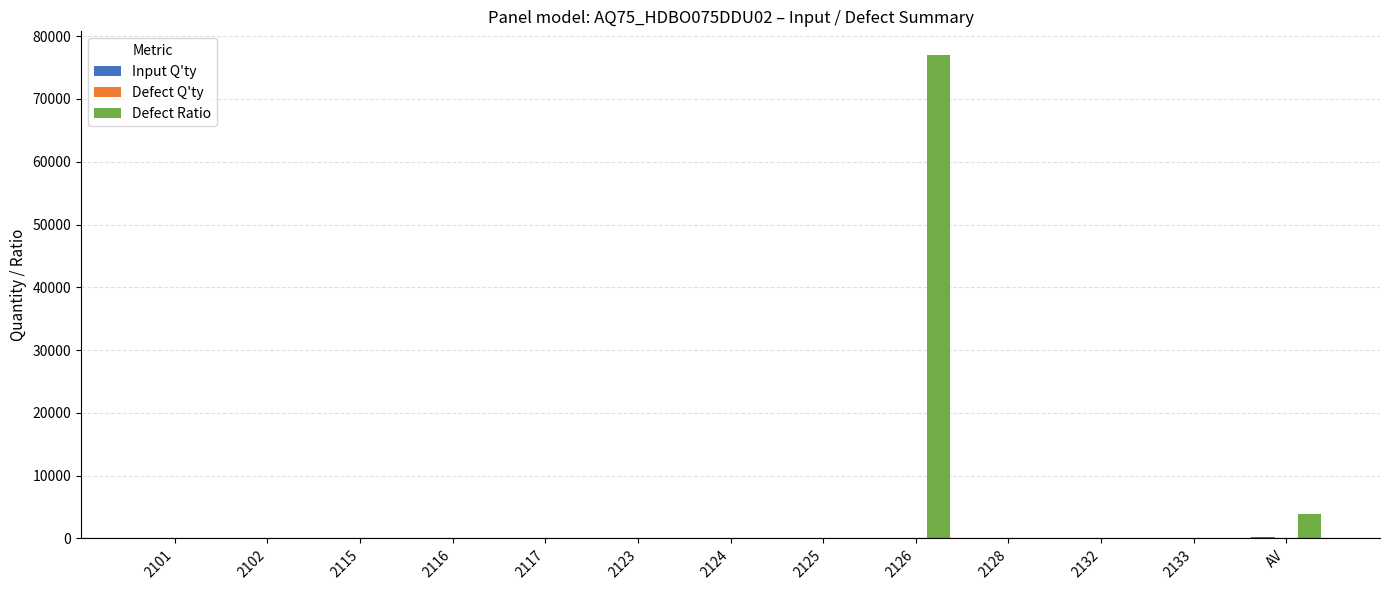

Which series has the largest total across all categories?

Defect Ratio